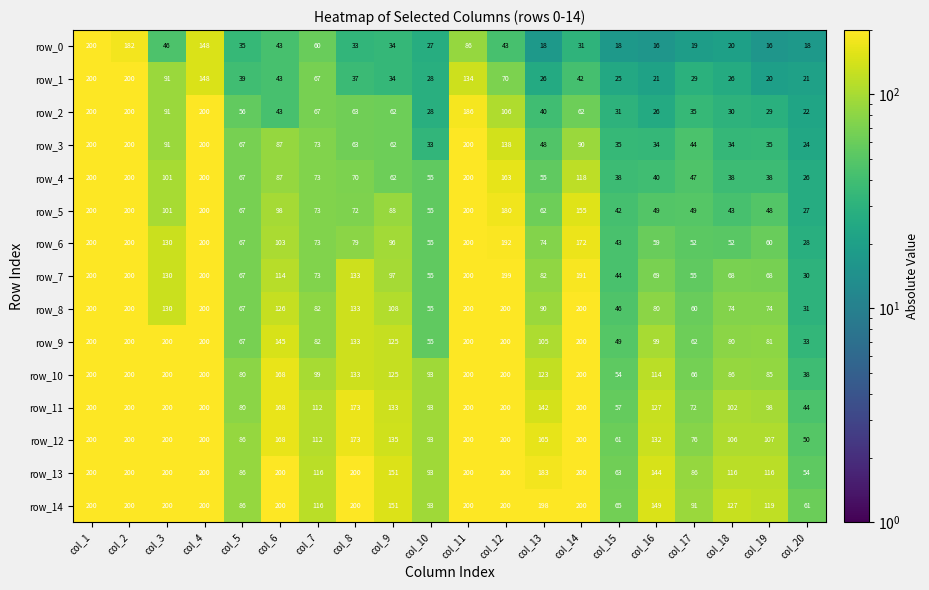

What is the minimum value shown in the chart?

16